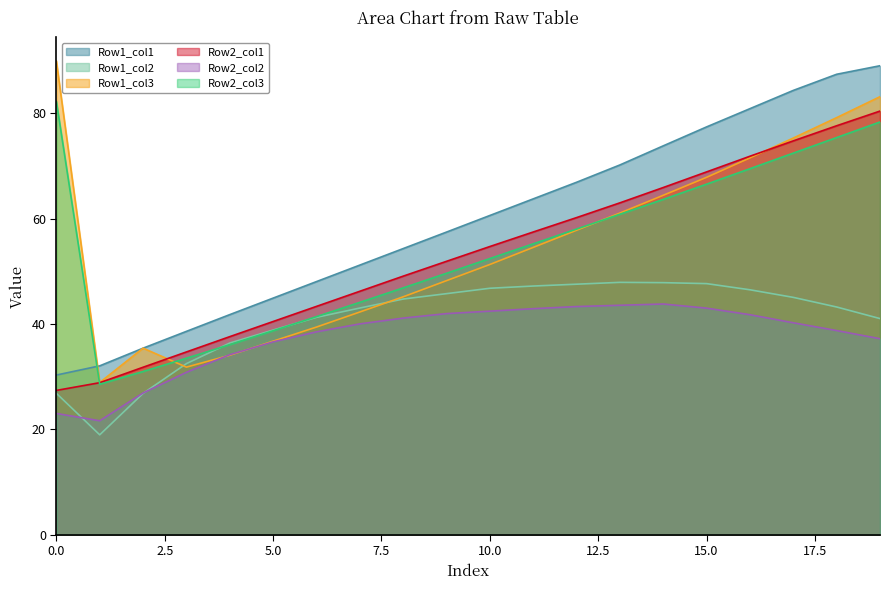

Which series has the widest spread of values?

Row1_col3